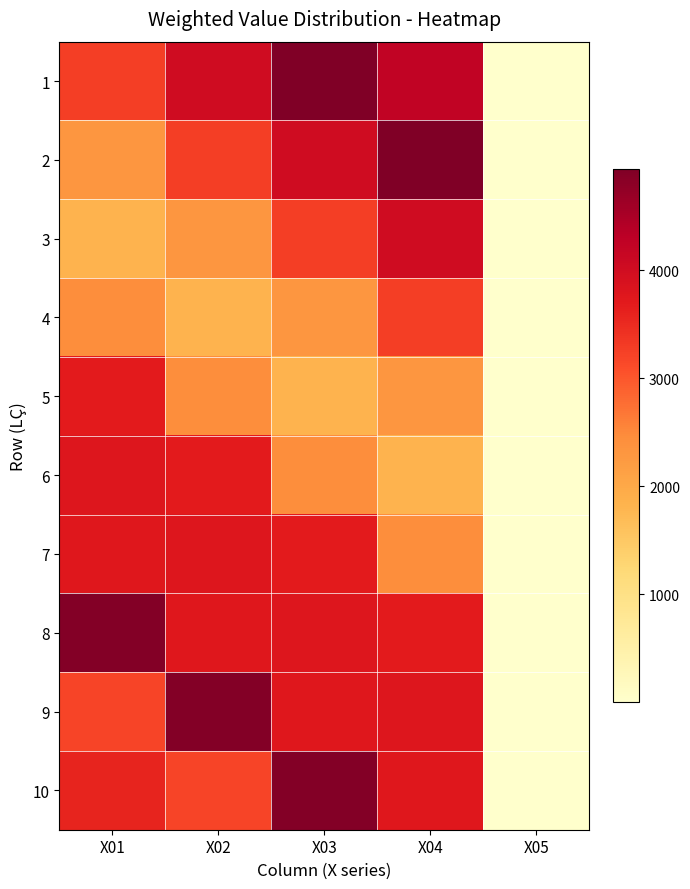

What is the smallest value displayed?

1.0